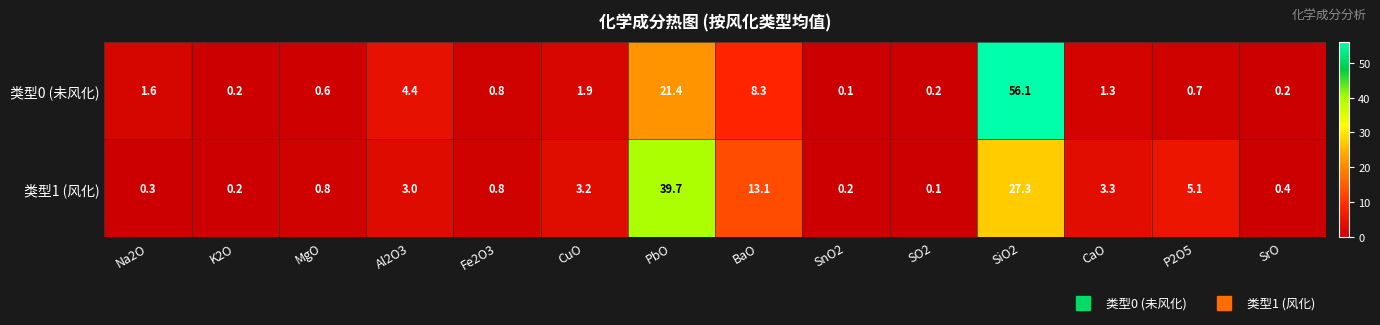

Which category has the lowest value in the 类型0 (未风化) series?

SnO2